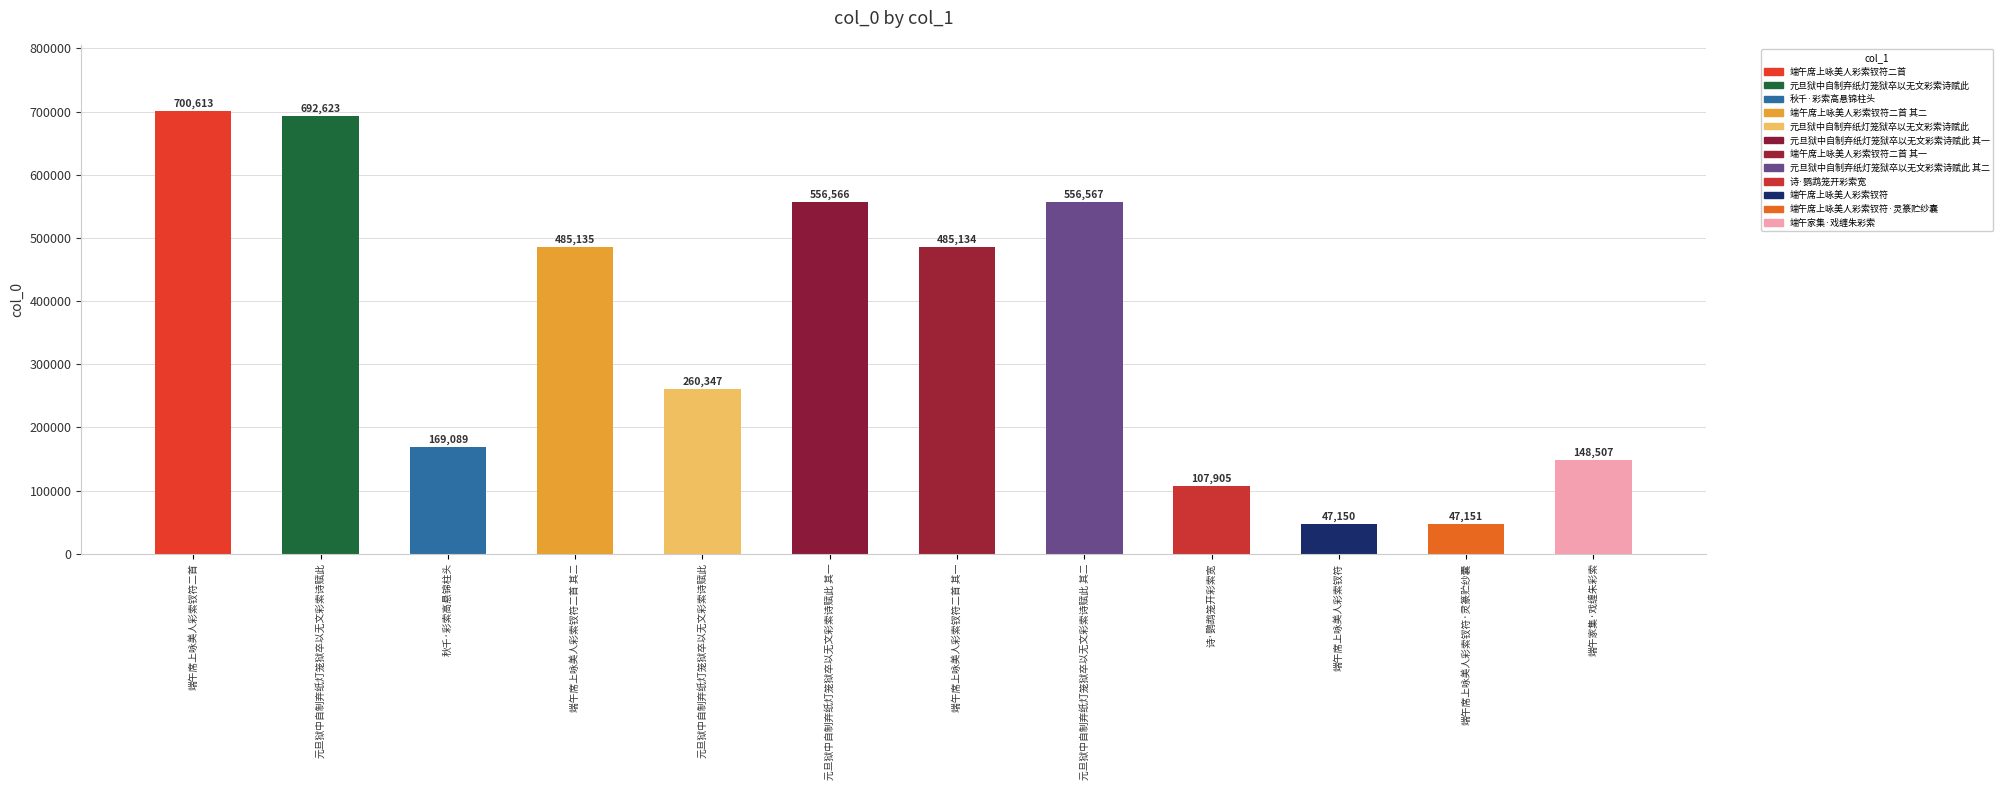

How many categories are shown in the chart?

12